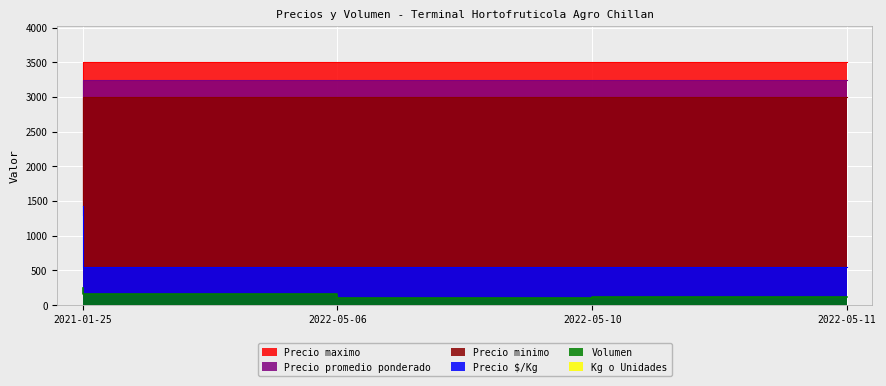

What is the sum of the Precio maximo values at 2022-05-06 and 2022-05-11?

6500